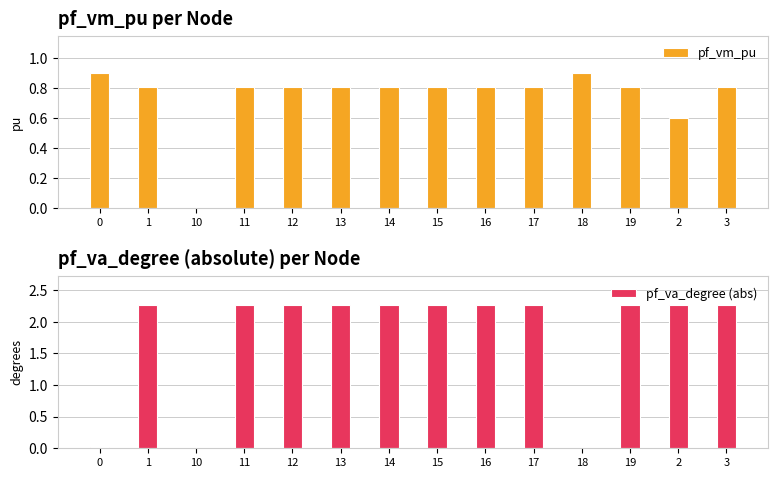

Between 18 and 2, which is larger?

18